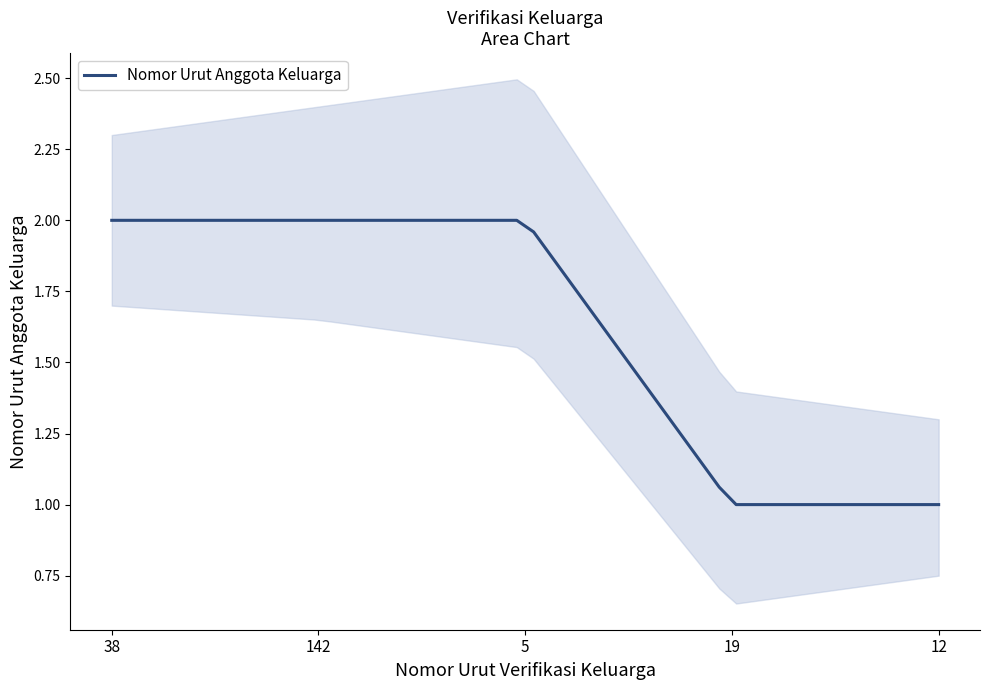

How many values are below 2?

2